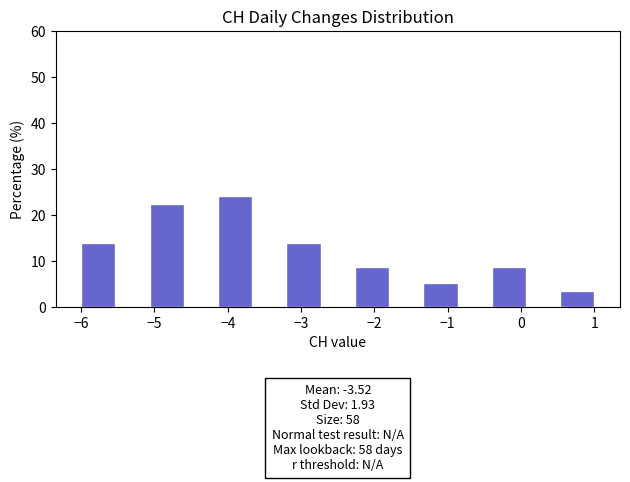

Which range on the x-axis has the tallest bar?

-4.1 to -3.7